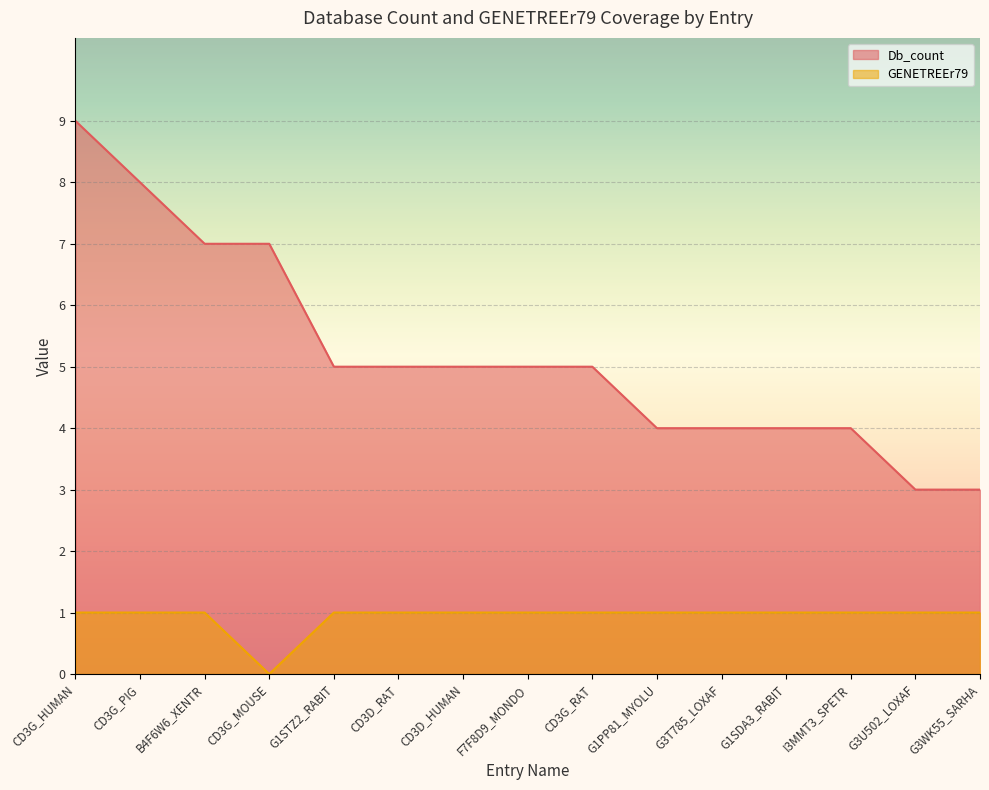

What is the value of the GENETREEr79 point at the 12th from the left?

1